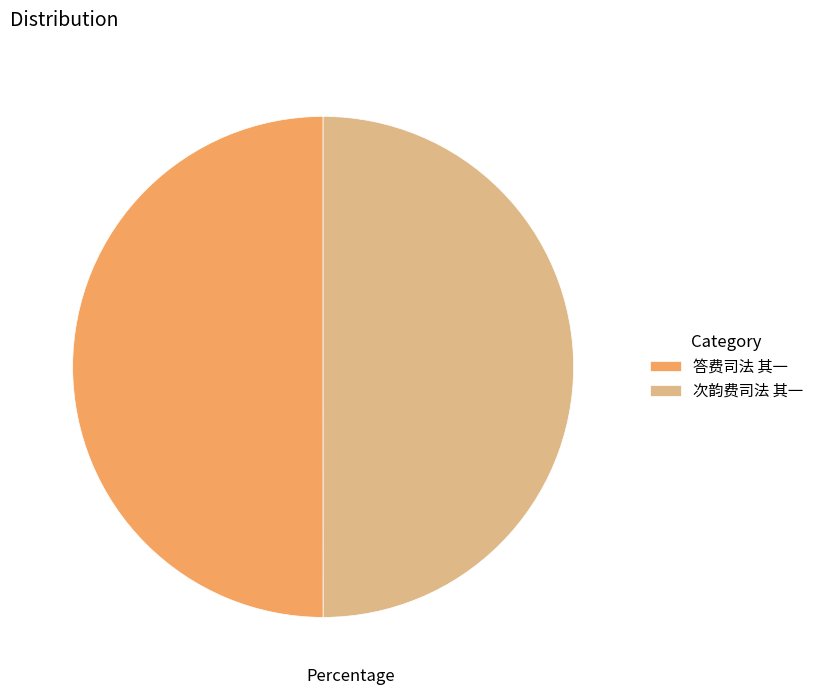

Approximately how many times larger is the value at 次韵费司法 其一 compared to 答费司法 其一?

1.0